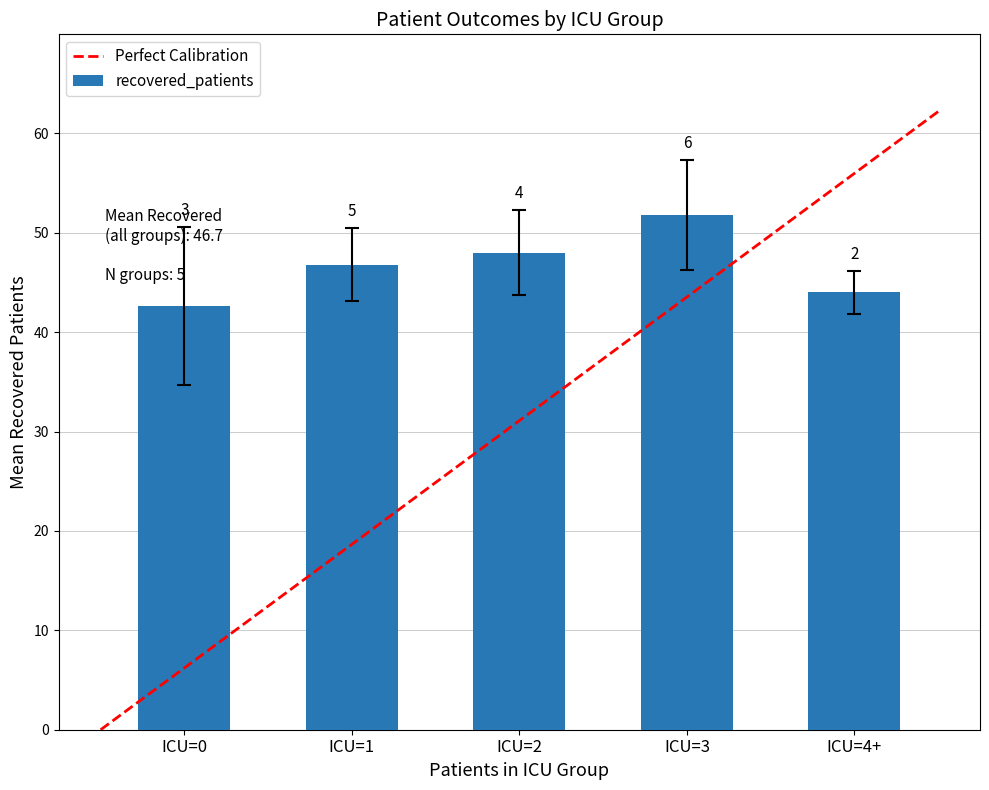

Where is patients_in_icu nearest to the value 4?

4